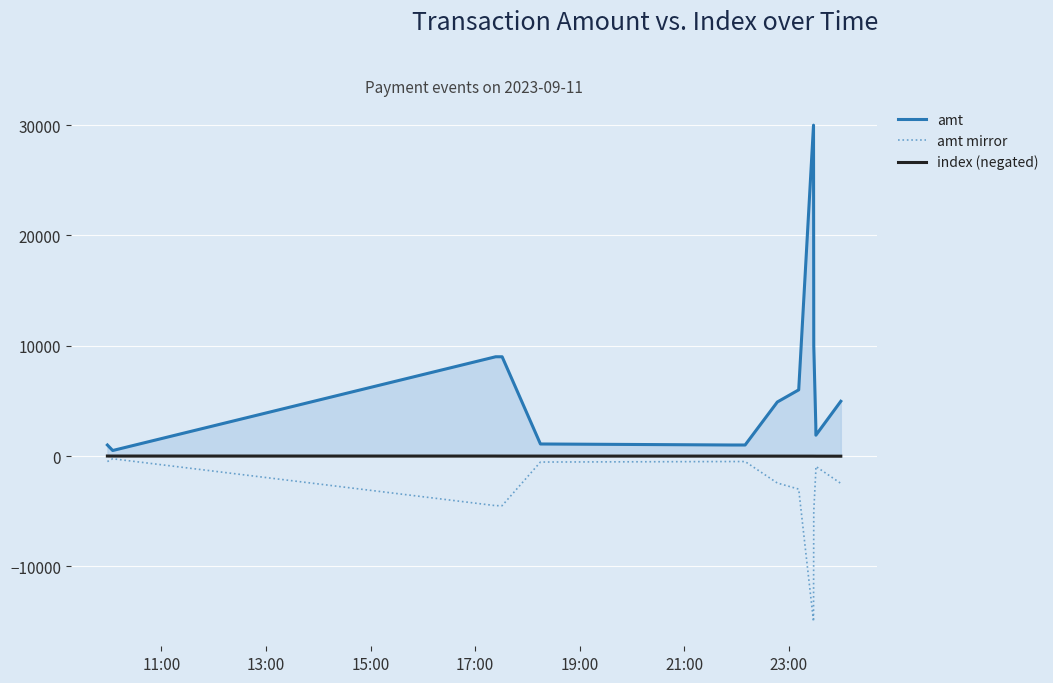

Which series has the widest spread of values?

amt